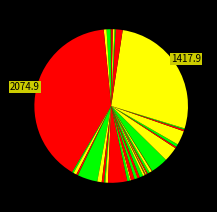

To the nearest percent, what is the average slice percentage?

2%